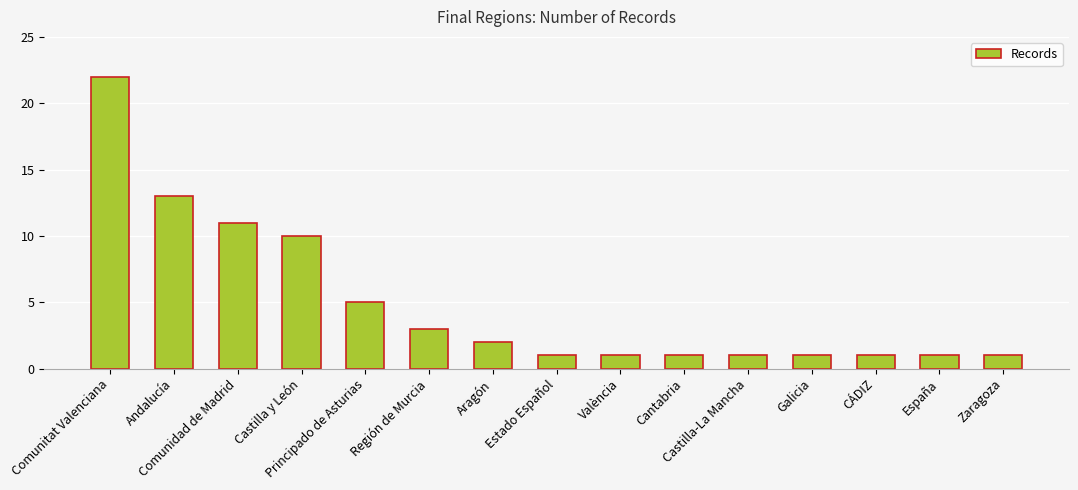

Count the number of data series in this chart.

1